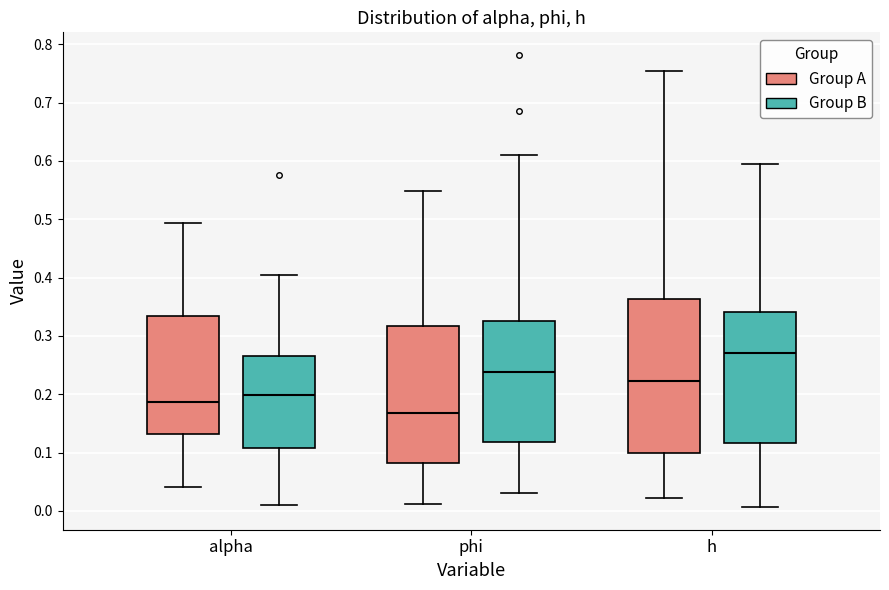

Which box's median line is the lowest?

phi (Group A)